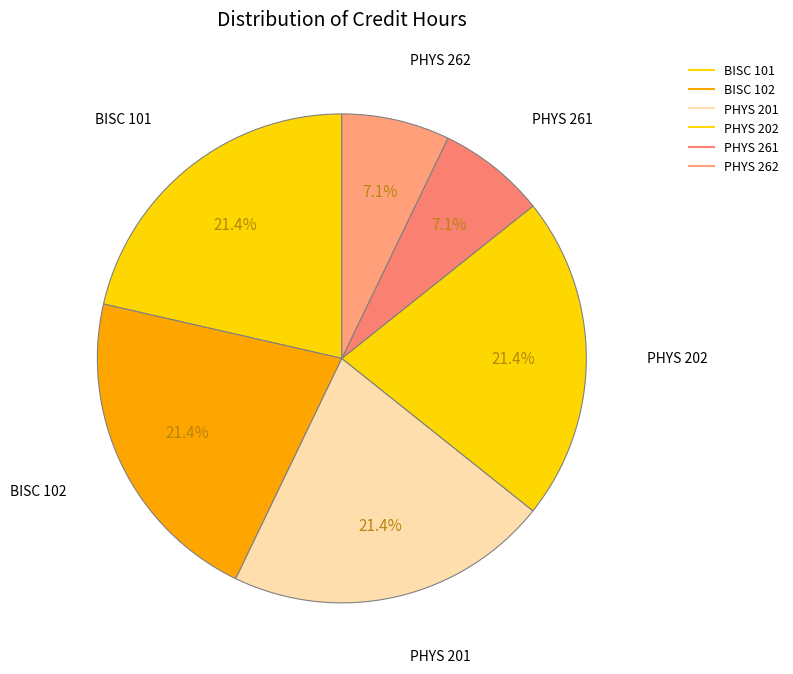

Rank the categories by value from highest to lowest.

BISC 101, BISC 102, PHYS 201, PHYS 202, PHYS 261, PHYS 262